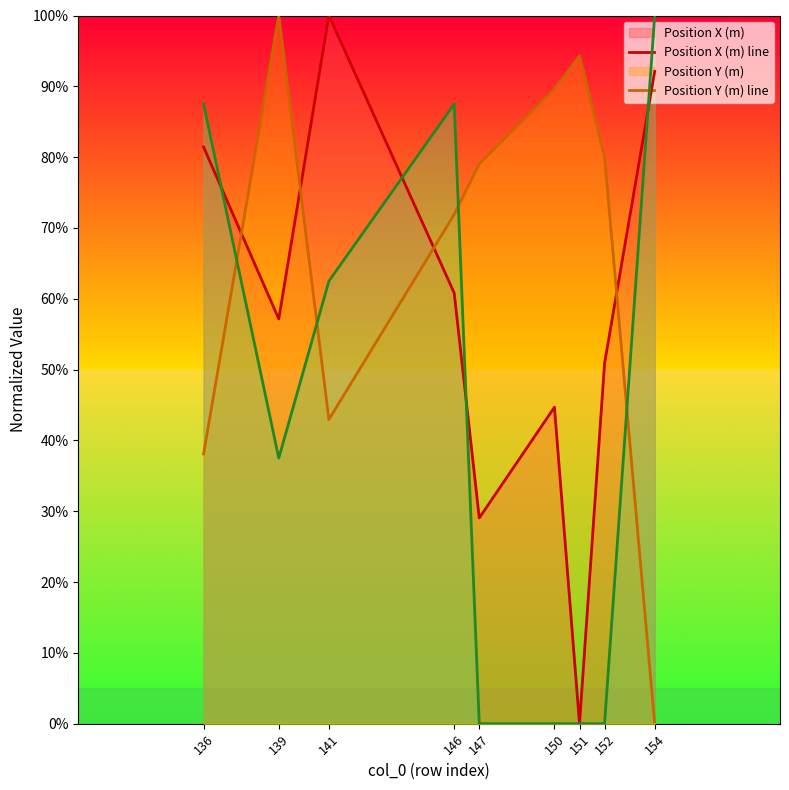

Reading left to right, what are all the values shown in this chart?

Position X (m) line: 136=81.4	139=57.1	141=100.0	146=60.8	147=29.0	150=44.7	151=0.0	152=50.9	154=92.1
Position Y (m) line: 136=38.1	139=100.0	141=43.0	146=71.9	147=79.0	150=89.6	151=94.3	152=80.0	154=0.0
Shape type line: 136=0.0	139=0.0	141=0.0	146=0.0	147=0.0	150=0.0	151=0.0	152=0.0	154=0.0
Wall Number line: 136=87.5	139=37.5	141=62.5	146=87.5	147=0.0	150=0.0	151=0.0	152=0.0	154=100.0